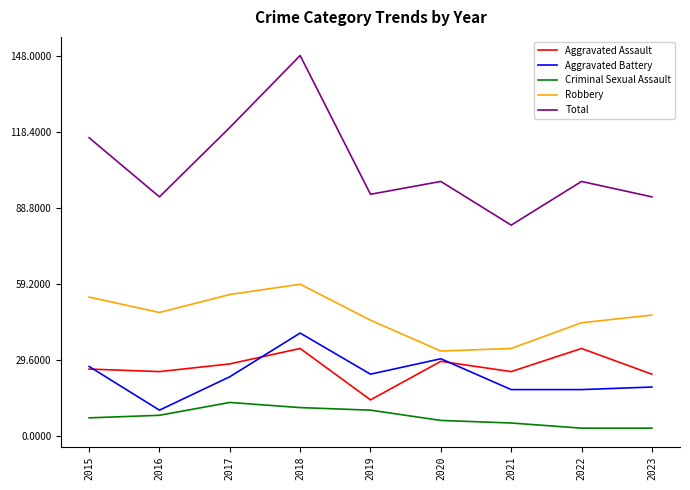

True or false: Aggravated Assault and Criminal Sexual Assault intersect in this chart.

False